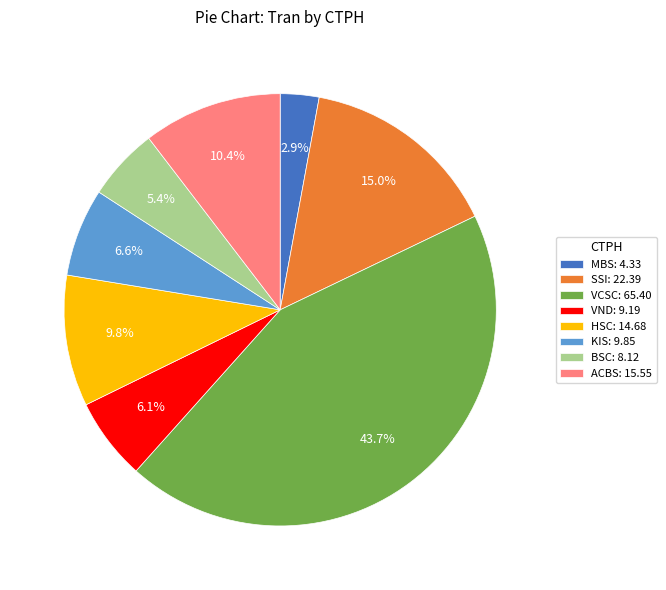

Which has a higher value, HSC: 14.68 or MBS: 4.33?

HSC: 14.68